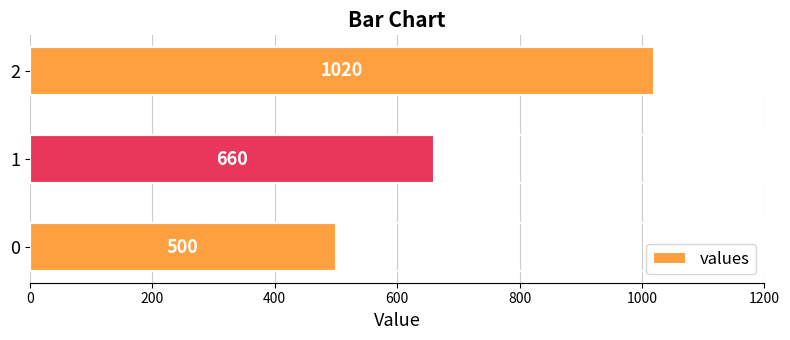

What is the average value?

727